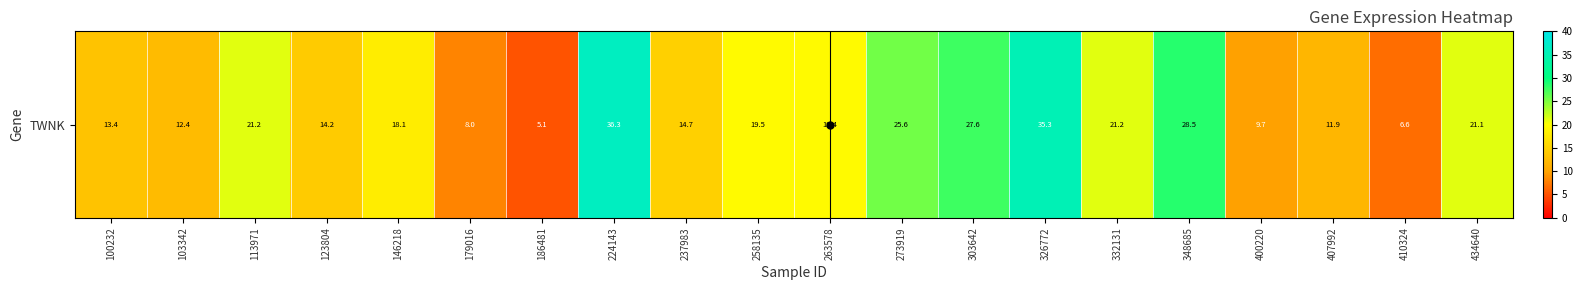

At which label does the data first exceed 19?

113971